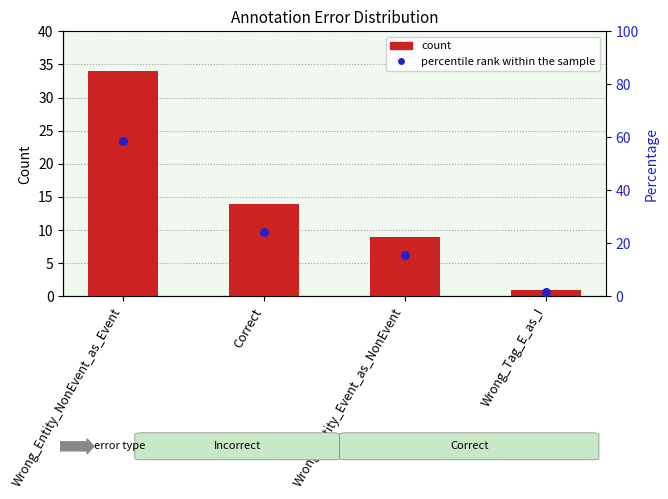

Is the value of count at Wrong_Entity_NonEvent_as_Event greater than the value of percentile rank within the sample at Wrong_Entity_Event_as_NonEvent?

Yes